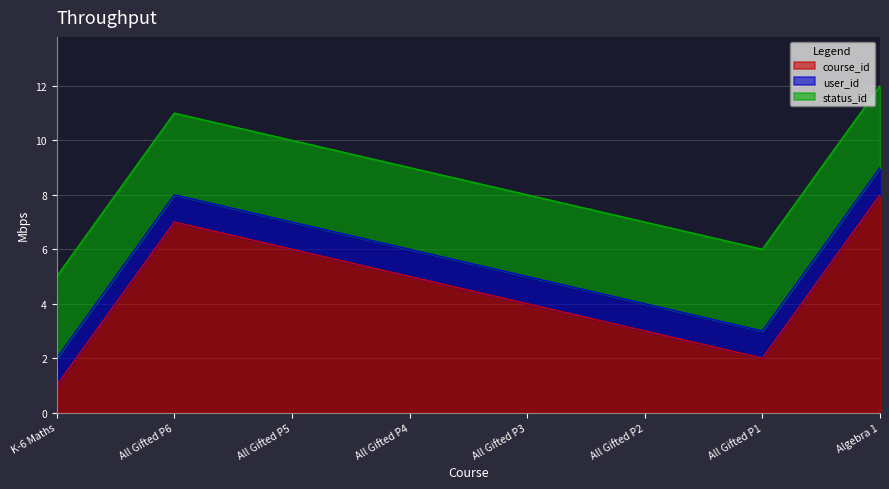

The value of status_id at All Gifted P1 is 3. True or false?

True